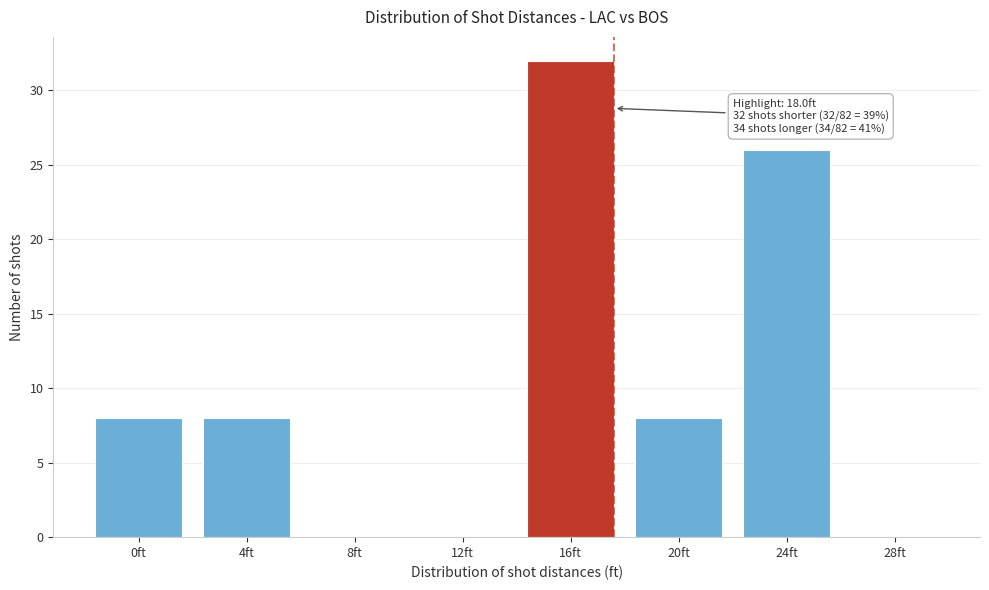

Reading left to right, list all the values displayed in this chart.

0ft=8	4ft=8	8ft=0	12ft=0	16ft=32	20ft=8	24ft=26	28ft=0